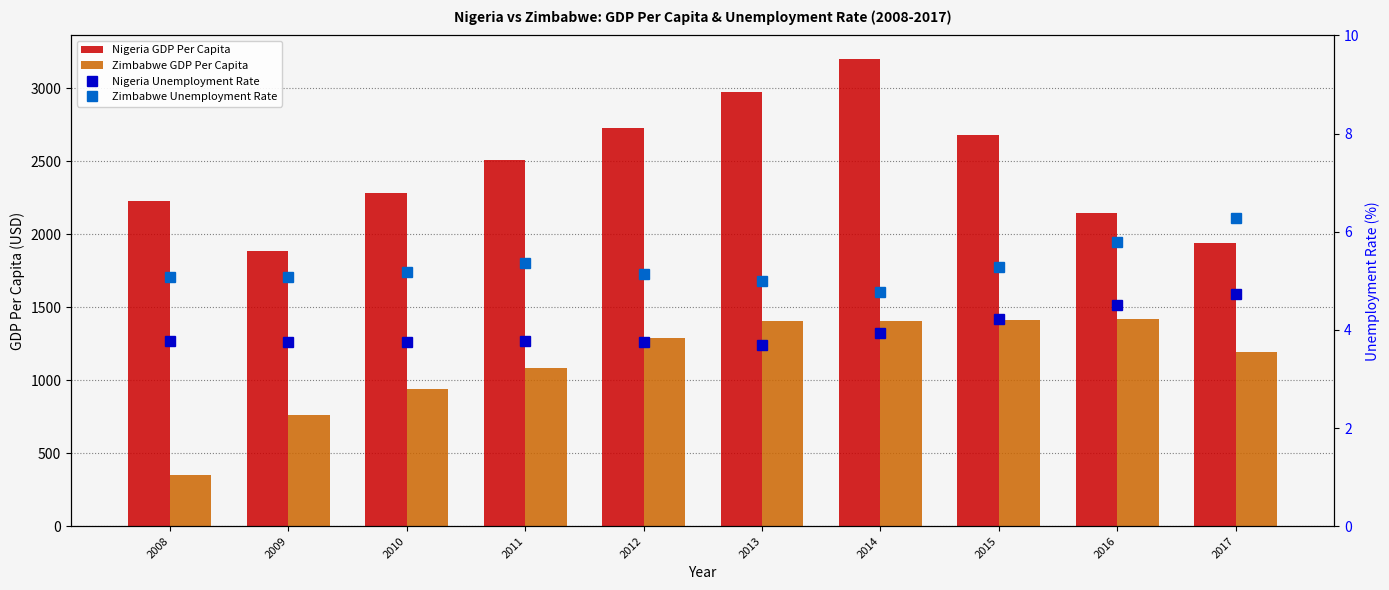

Rank the categories by Zimbabwe Unemployment Rate value from lowest to highest.

2014, 2013, 2008, 2009, 2012, 2010, 2015, 2011, 2016, 2017